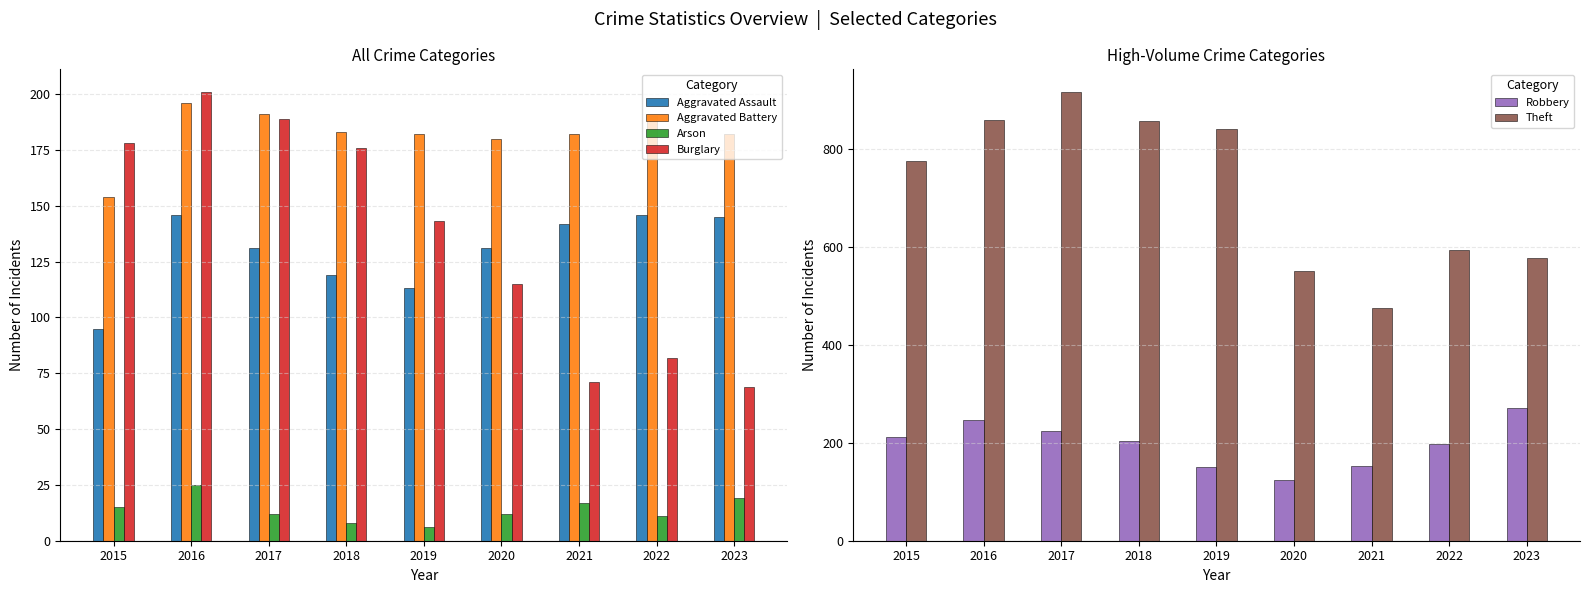

What is the sum of all Robbery values?

1783